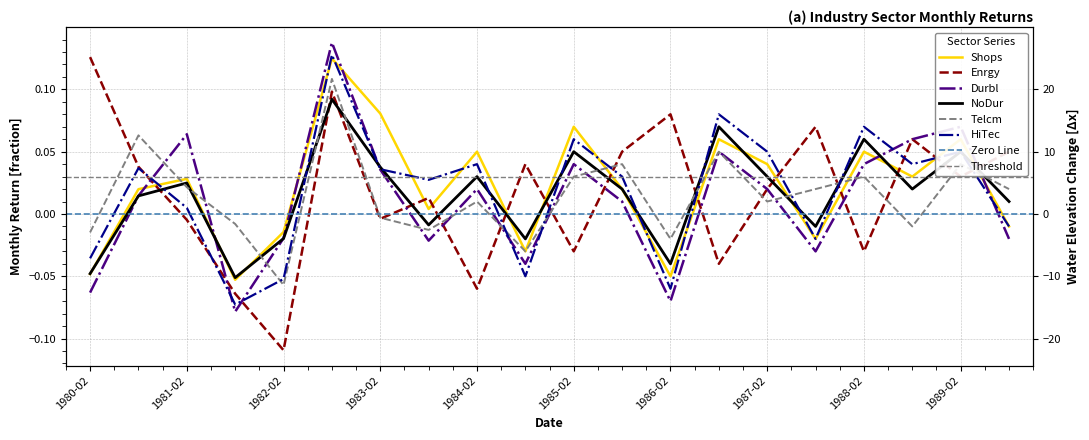

Rank the series by their maximum value, from highest to lowest.

Durbl, HiTec, Enrgy, Shops, Telcm, NoDur